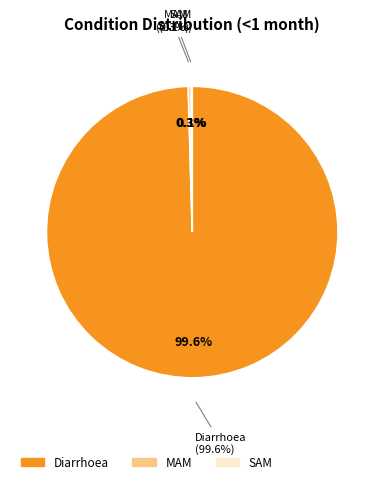

To the nearest percent, what portion does Diarrhoea represent?

100%